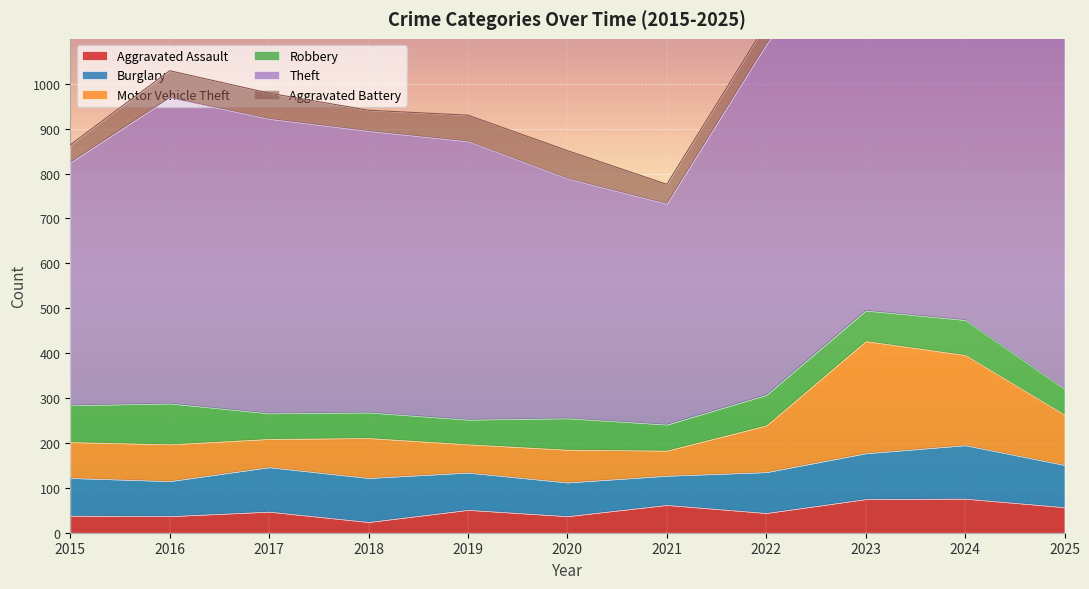

True or false: Aggravated Battery has a value of 95 at 2019.

False